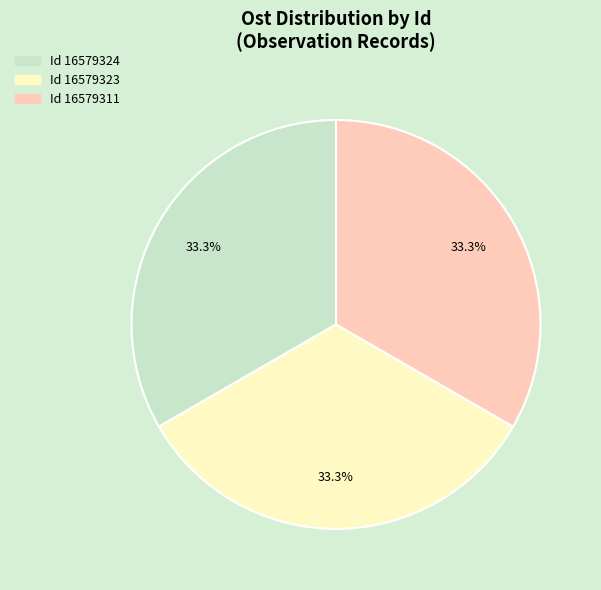

Is there any slice that represents more than half of the pie?

No